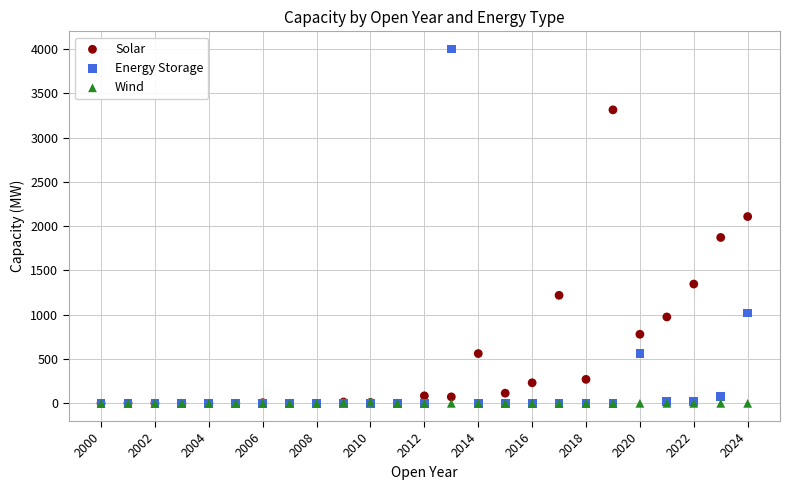

In the Solar series, what Y value is closest to 1656?

1872.6